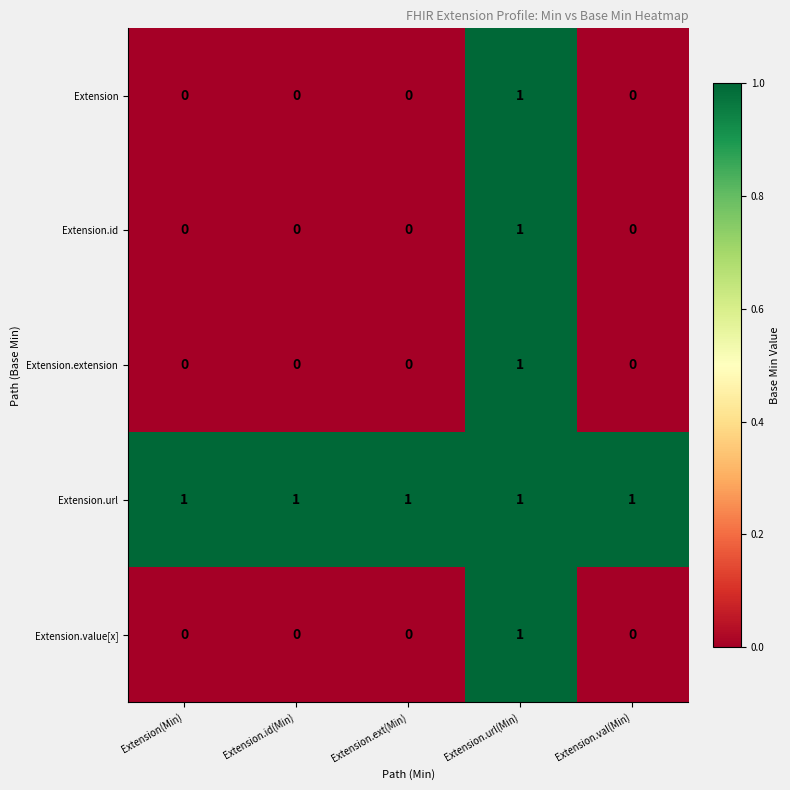

Is it true that Extension.value[x] equals 0 at Extension.val(Min)?

True